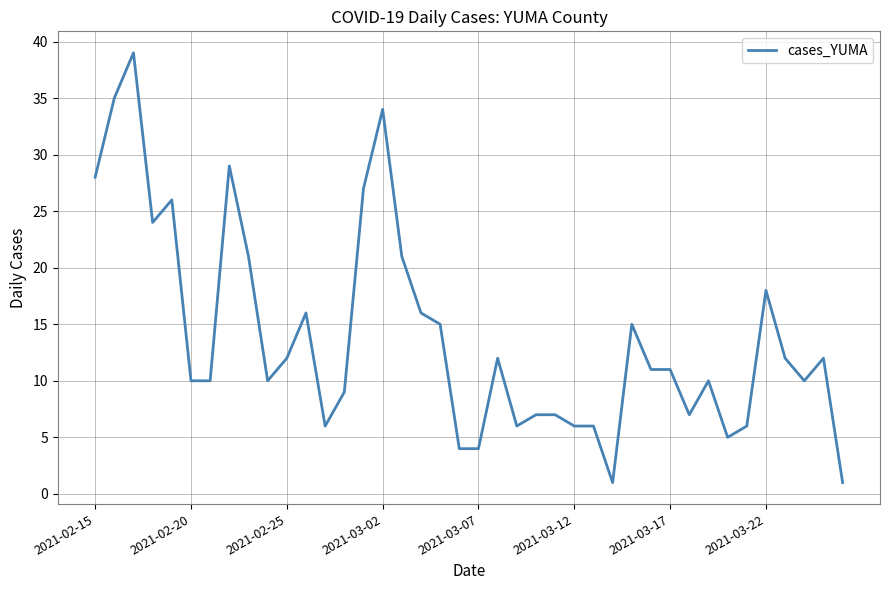

What is the difference between the maximum and minimum values?

38